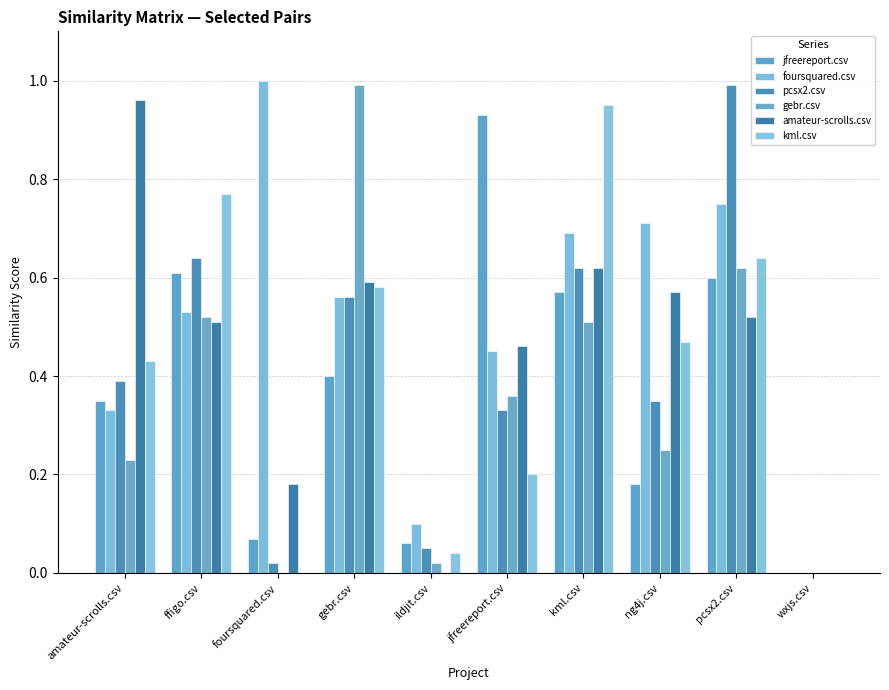

Between pcsx2.csv and wxjs.csv, which series saw the biggest shift?

pcsx2.csv